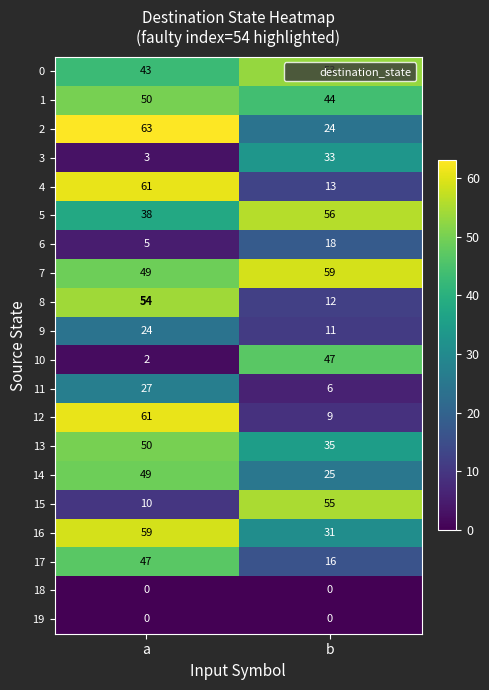

Which series has the largest total across all categories?

7